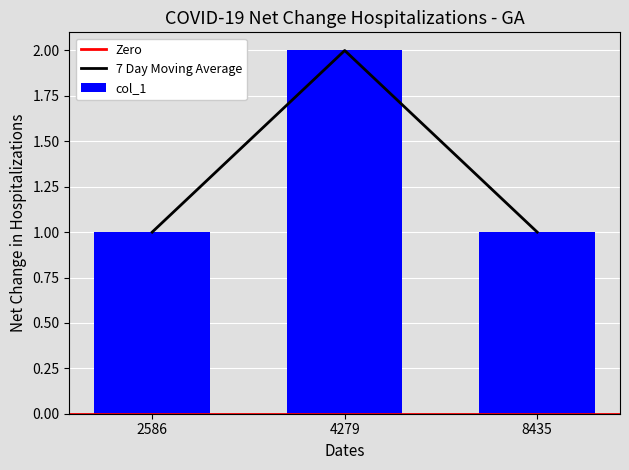

Reading left to right, extract all data points from this chart.

2586=1	4279=2	8435=1